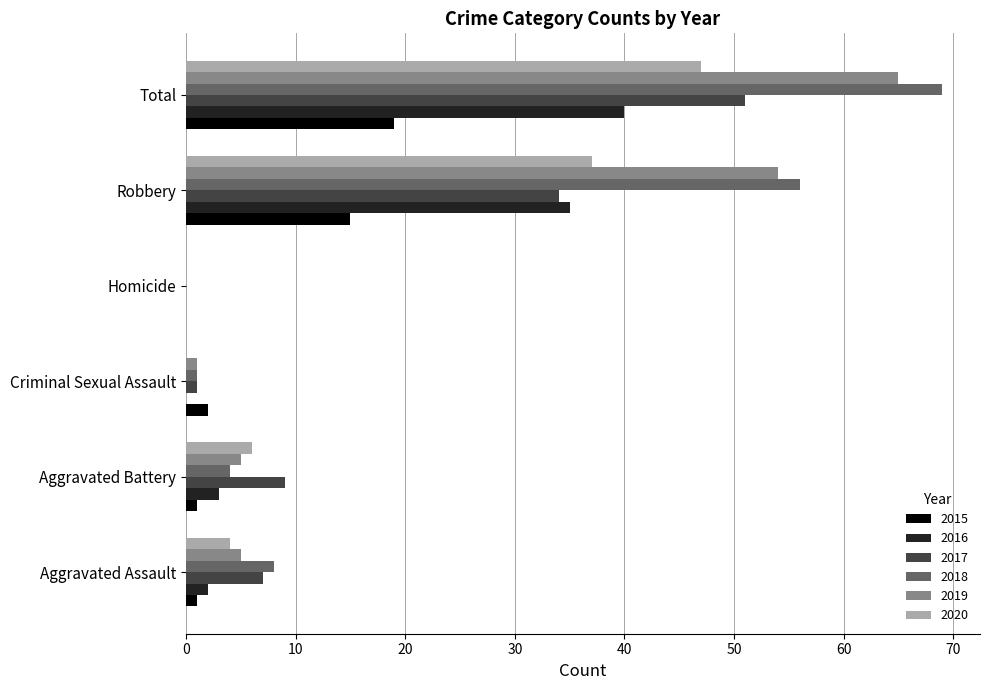

Between Homicide and Robbery, which series saw the biggest shift?

2018